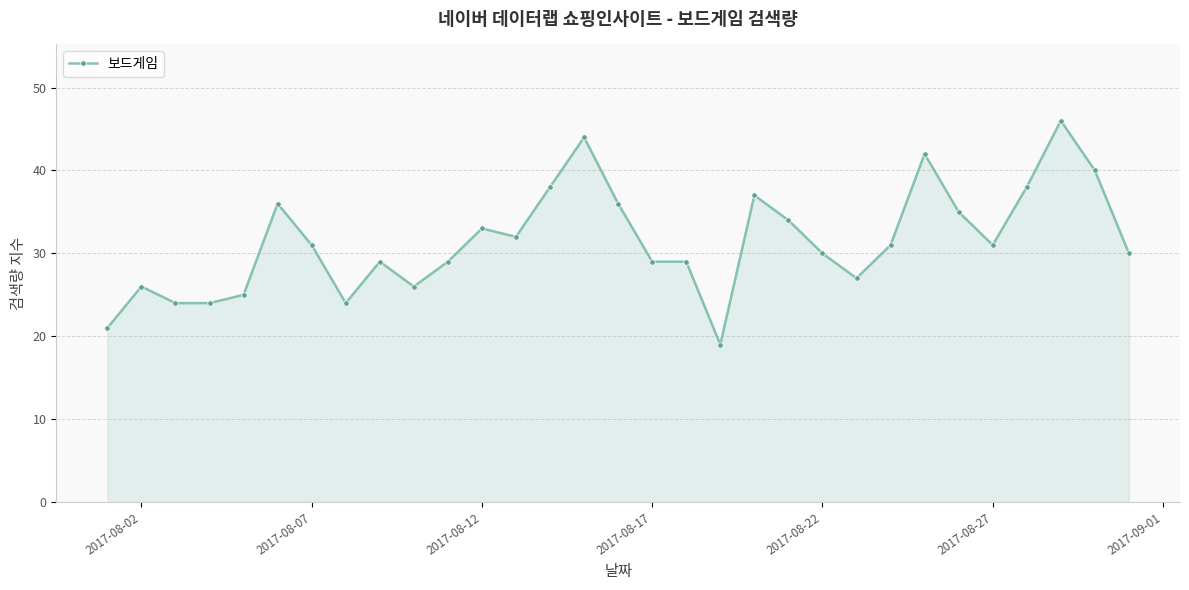

What is the sum of all values?

976